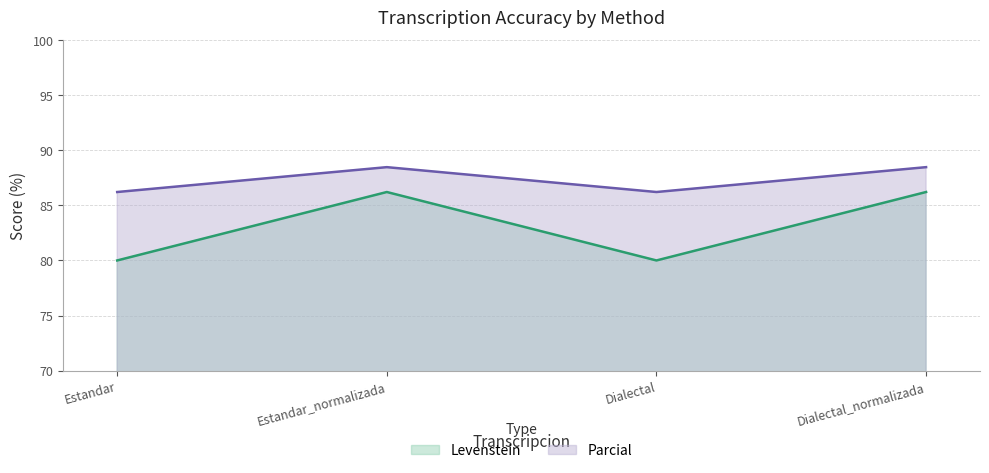

True or false: Parcial and Levenstein cross at least once.

False